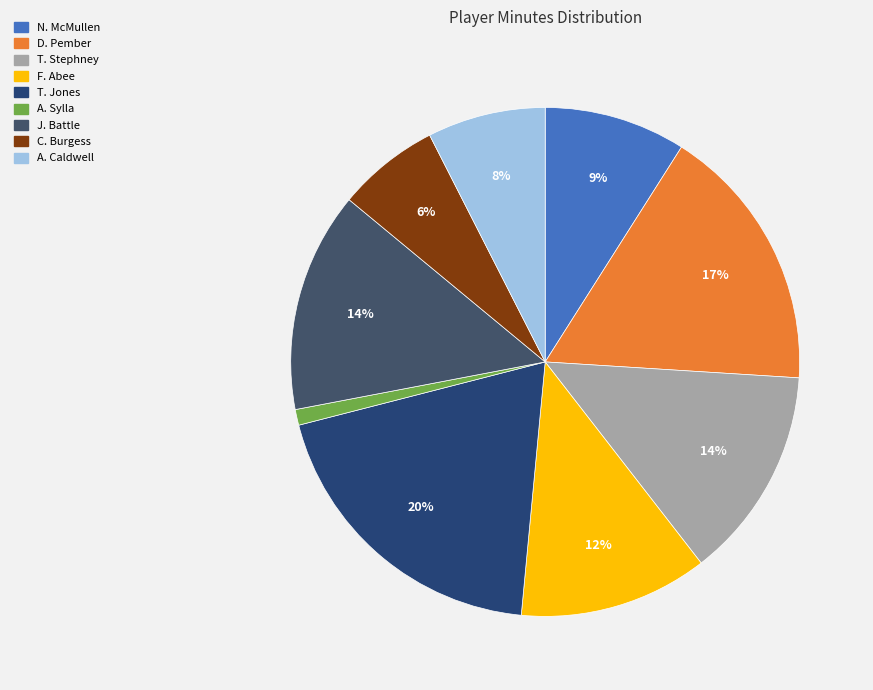

How many slices are in this pie chart?

9